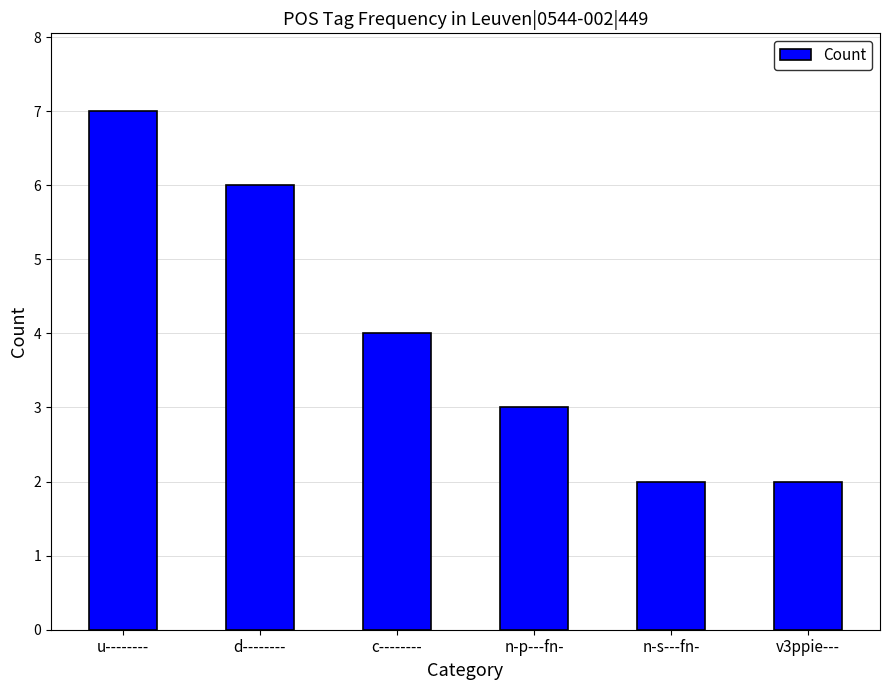

What is the maximum value shown in the chart?

7